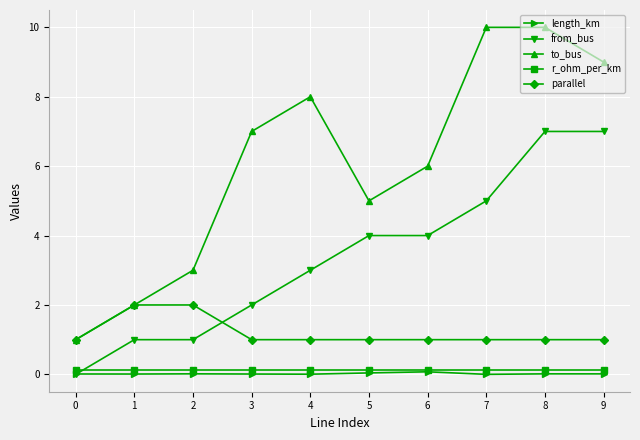

How many values in from_bus are above zero?

9